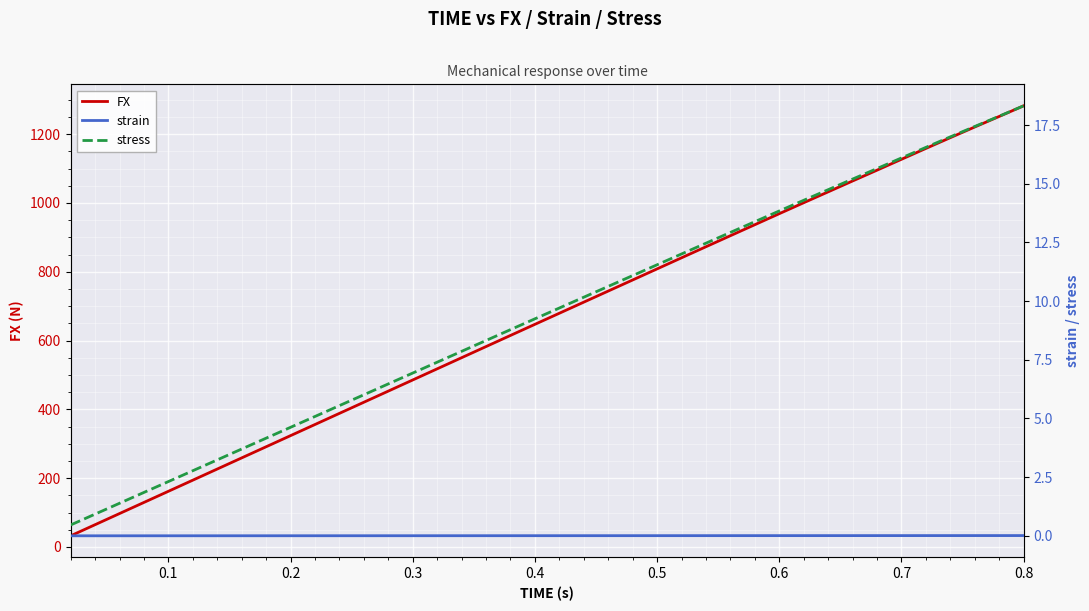

What is the sum of the stress values at 0.7 and 0.2?

20.7